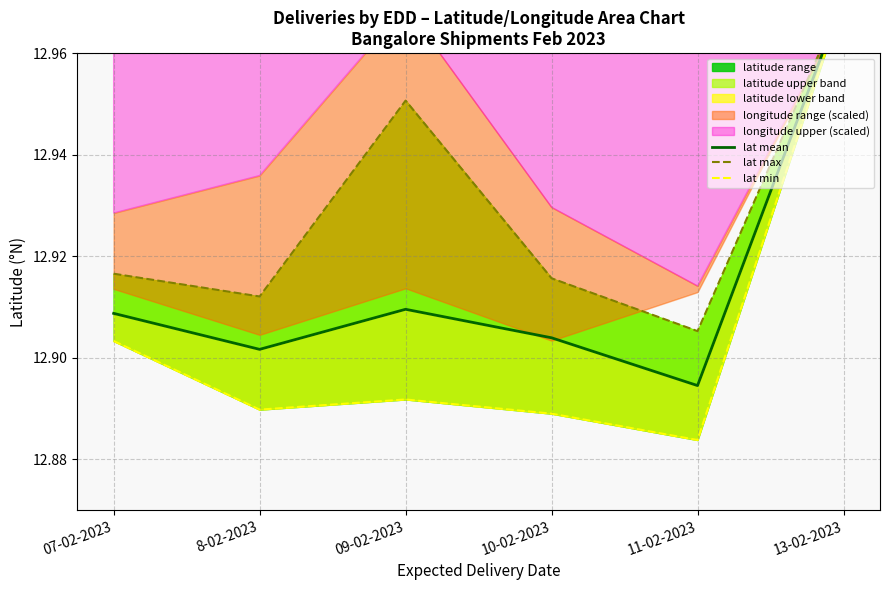

What is the minimum value for lat mean?

12.9